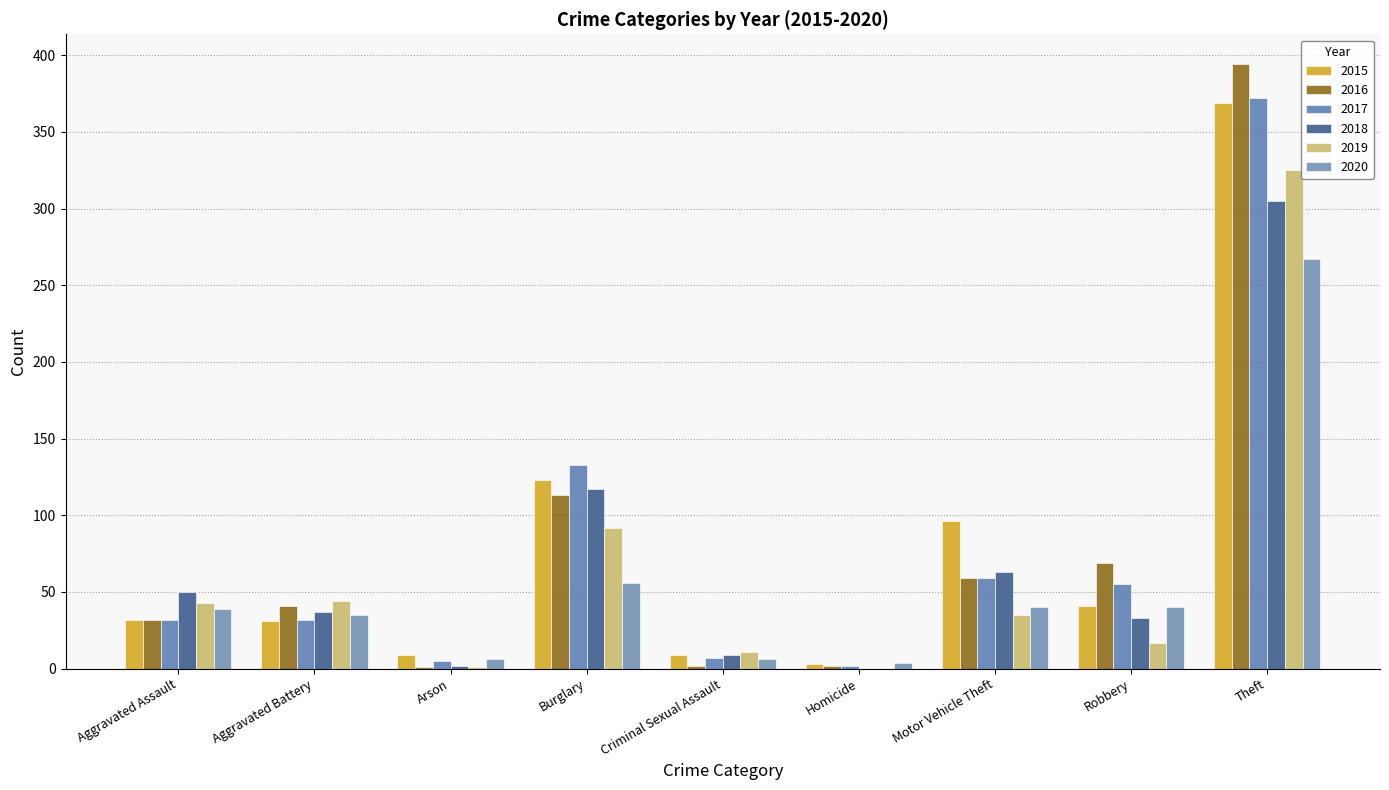

True or false: 2015 has a value of 32 at Aggravated Assault.

True